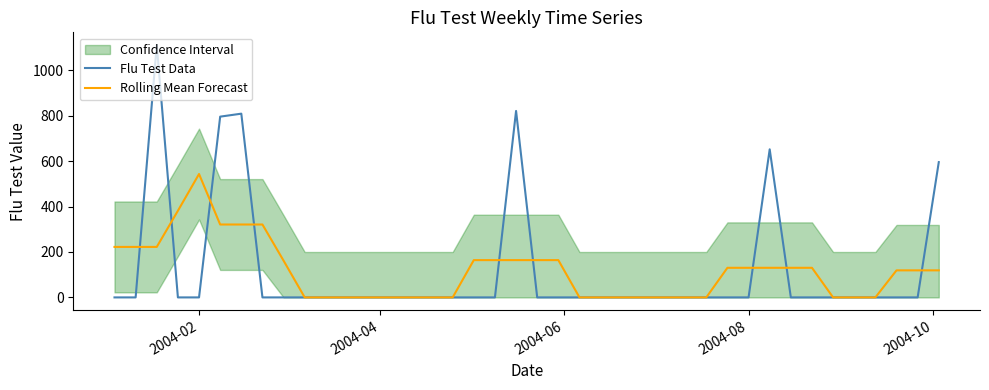

How many interior local peaks does the Rolling Mean Forecast series have?

1